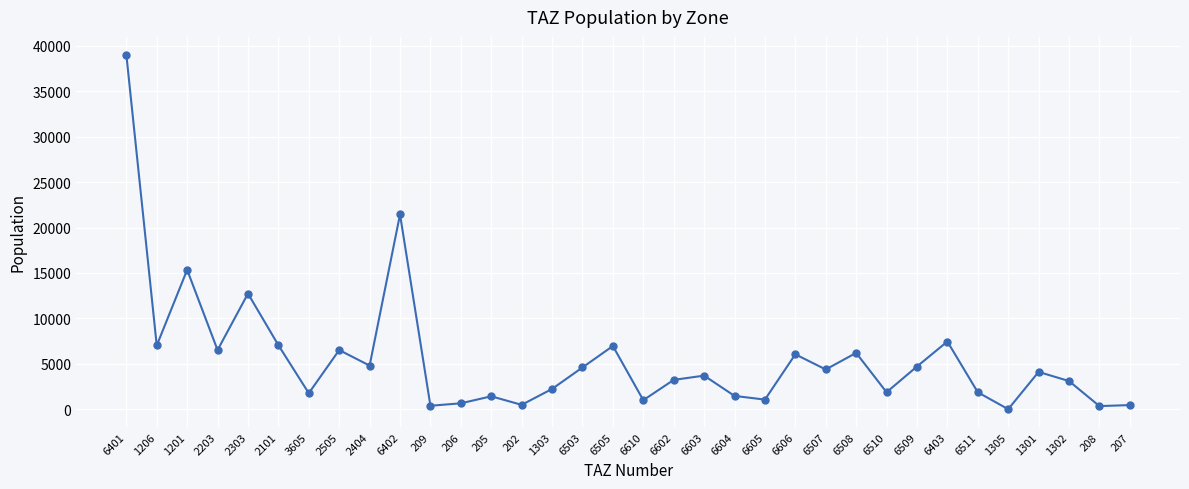

True or false: the data has more than 0 interior local peaks.

True